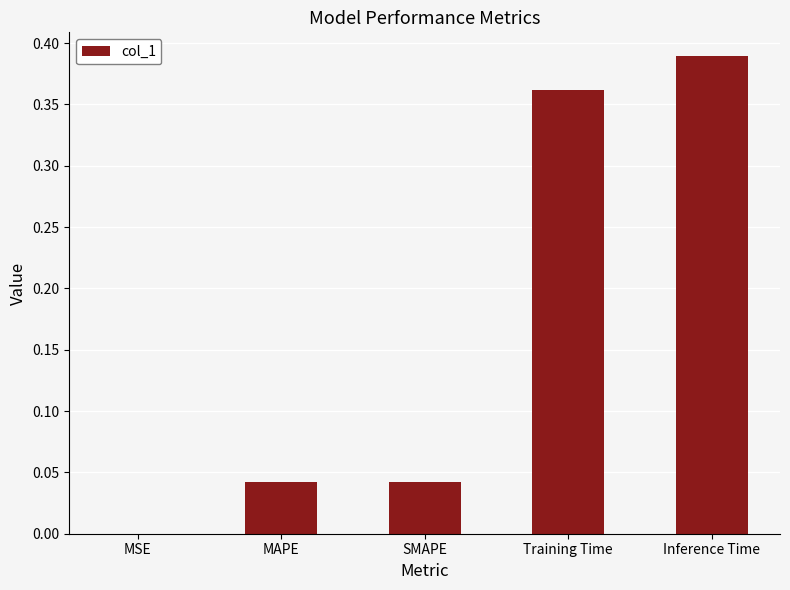

What is the difference between the values at SMAPE and Training Time?

0.3